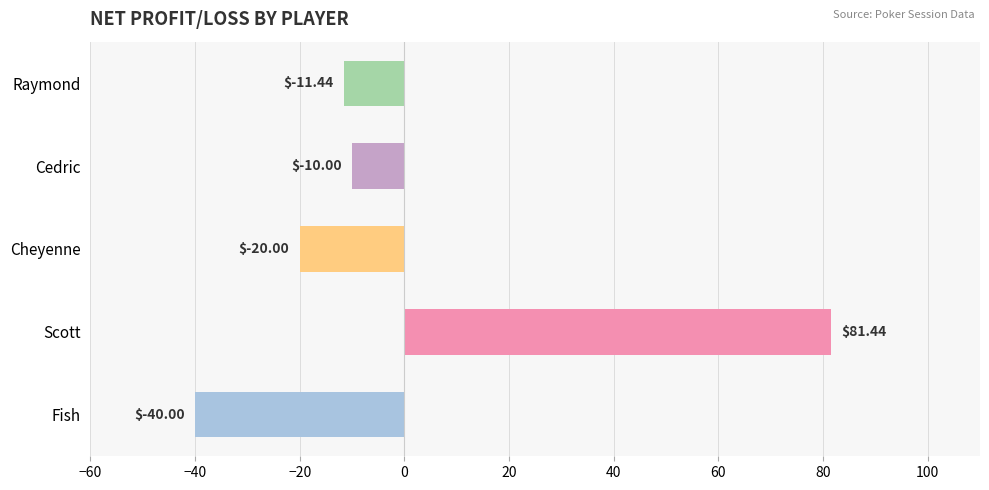

Which category has the lowest value across all series?

Fish